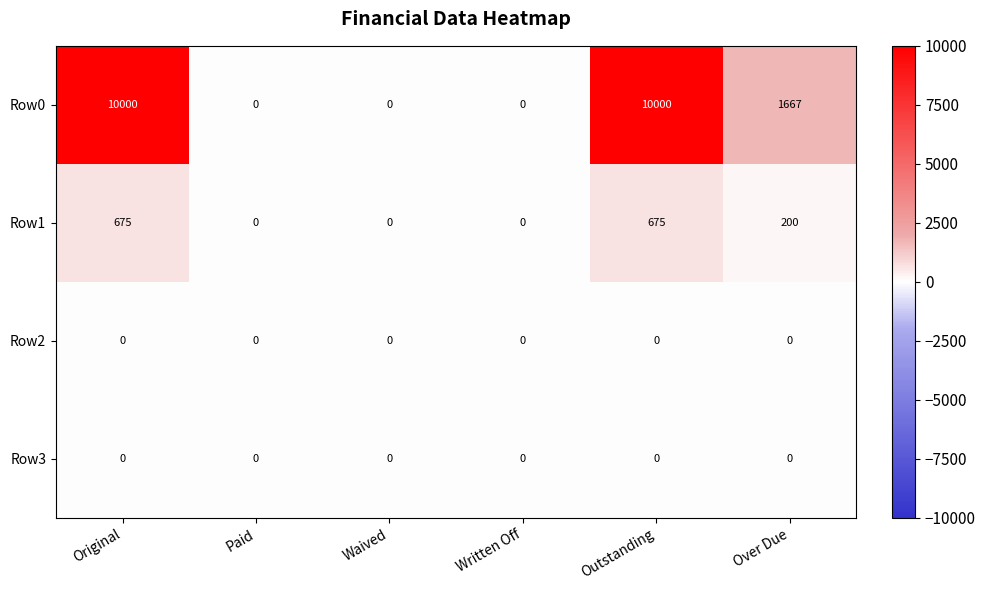

What is the maximum value for Row0?

10000